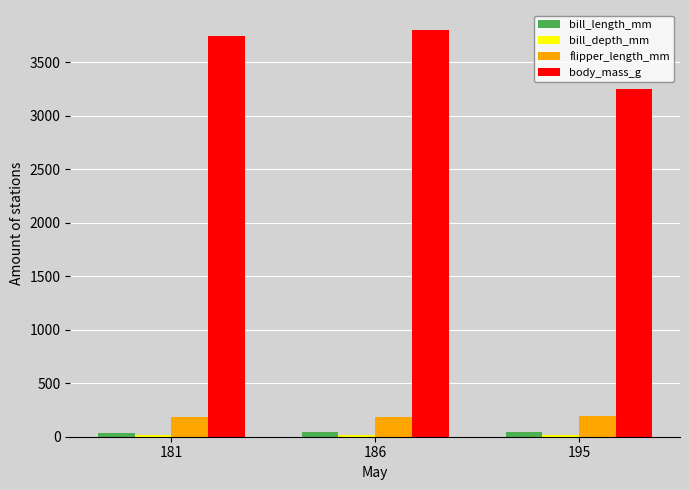

How many series are shown in this chart?

4